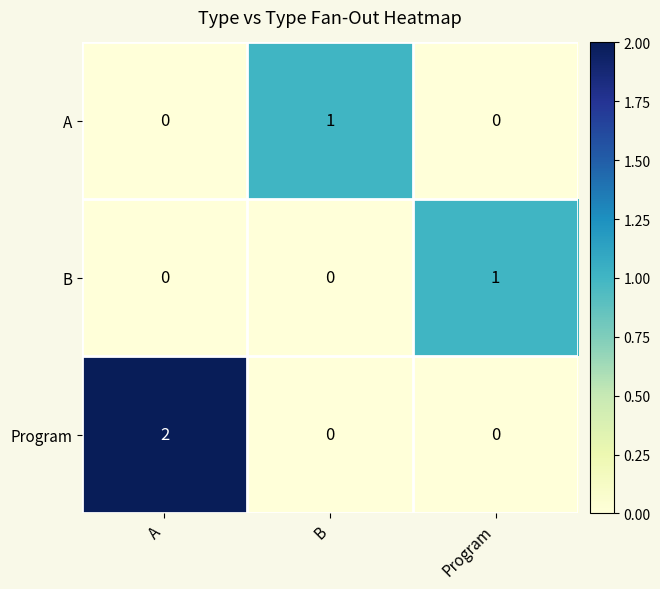

At which category is the sum across all series the highest?

A